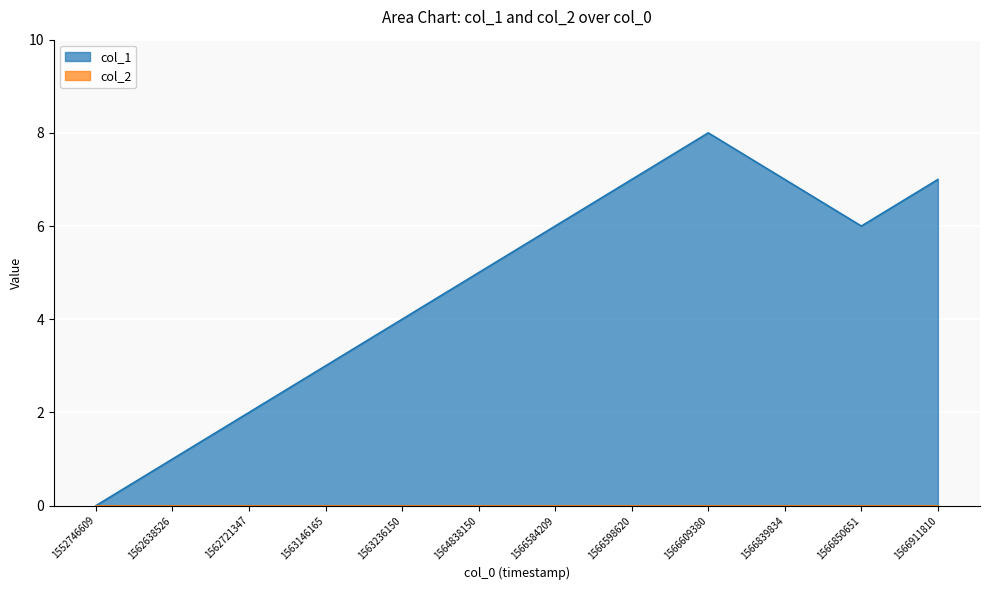

What is the maximum value shown in the chart?

8